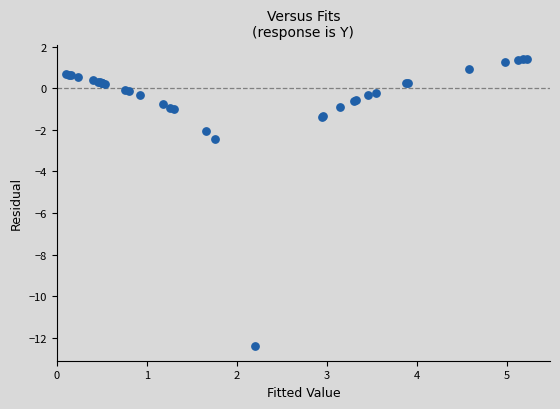

What Y value in the scatter plot is closest to -5?

-2.4